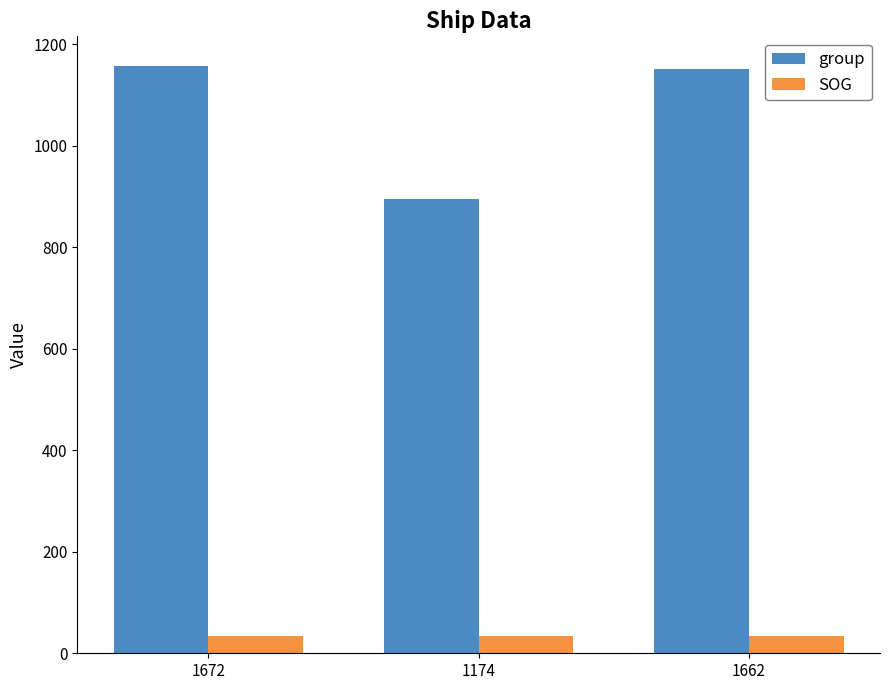

How many distinct data groups are displayed?

2